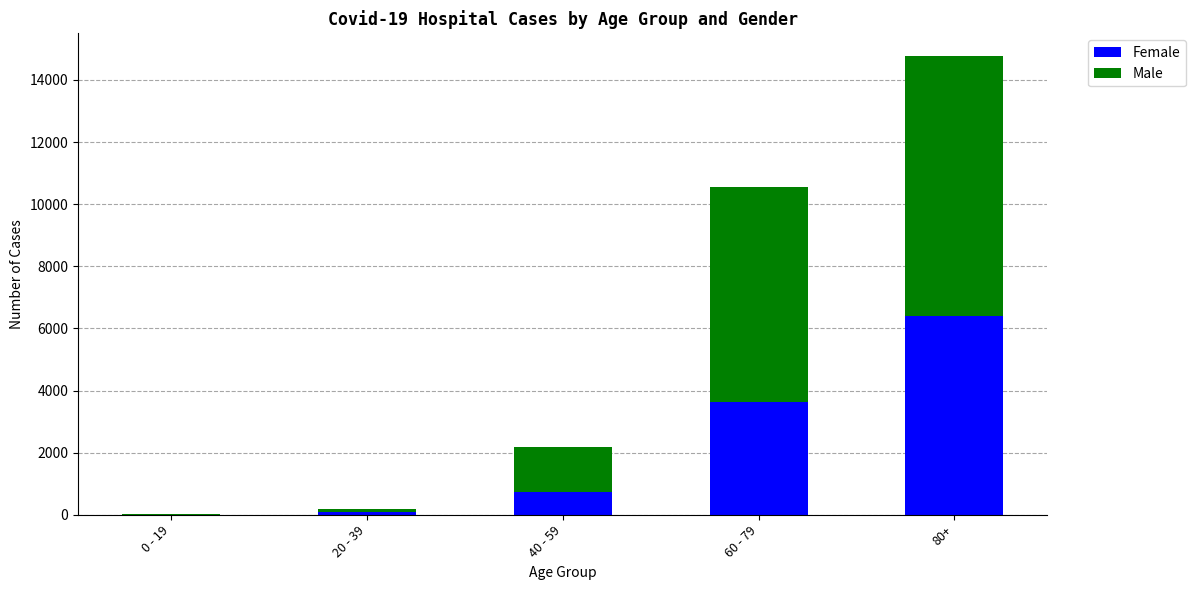

How many categories are shown in the chart?

5